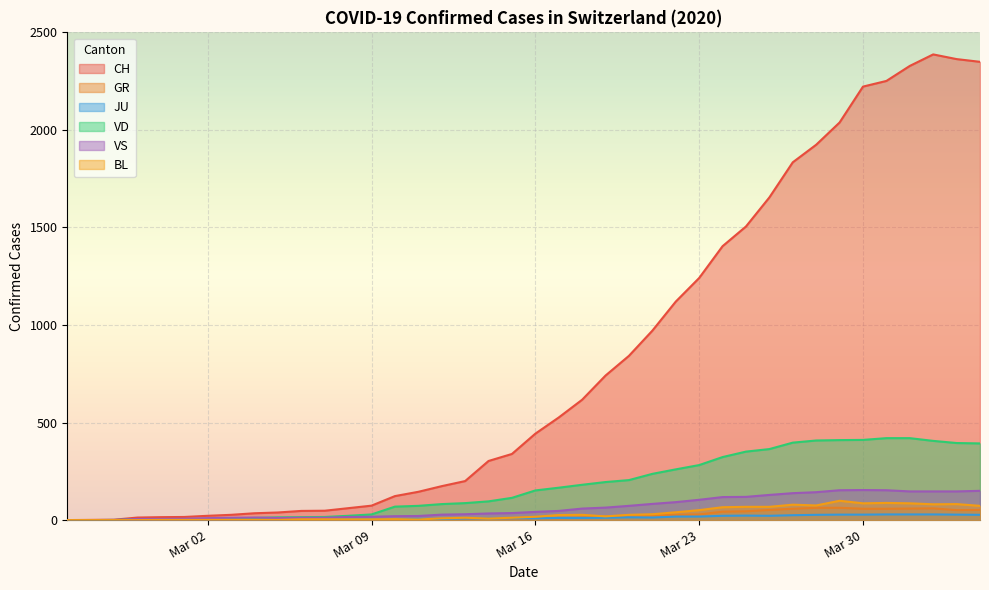

List the series in order of their peak value, lowest first.

JU, GR, BL, VS, VD, CH